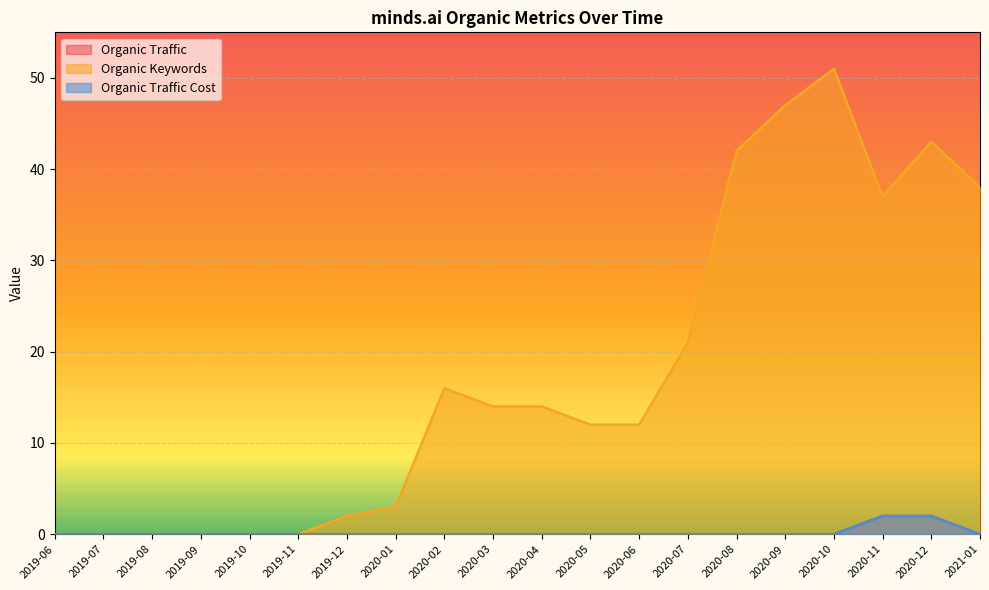

Does the chart display data point markers on the line(s)?

No